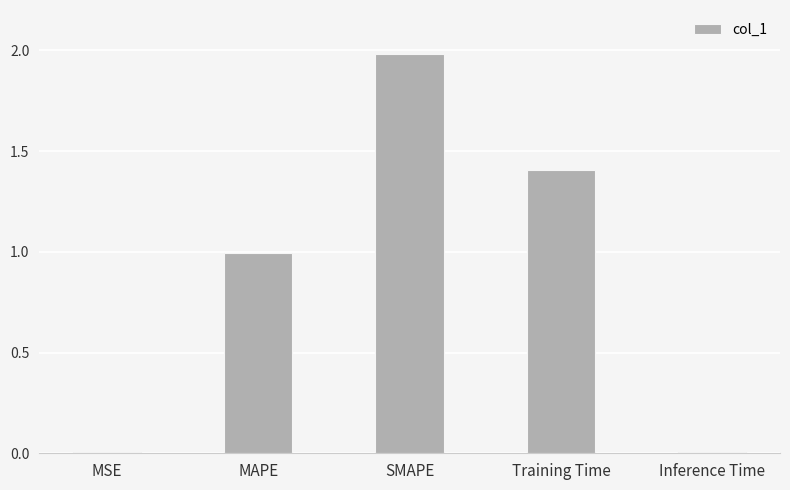

Which has a higher value, SMAPE or Training Time?

SMAPE